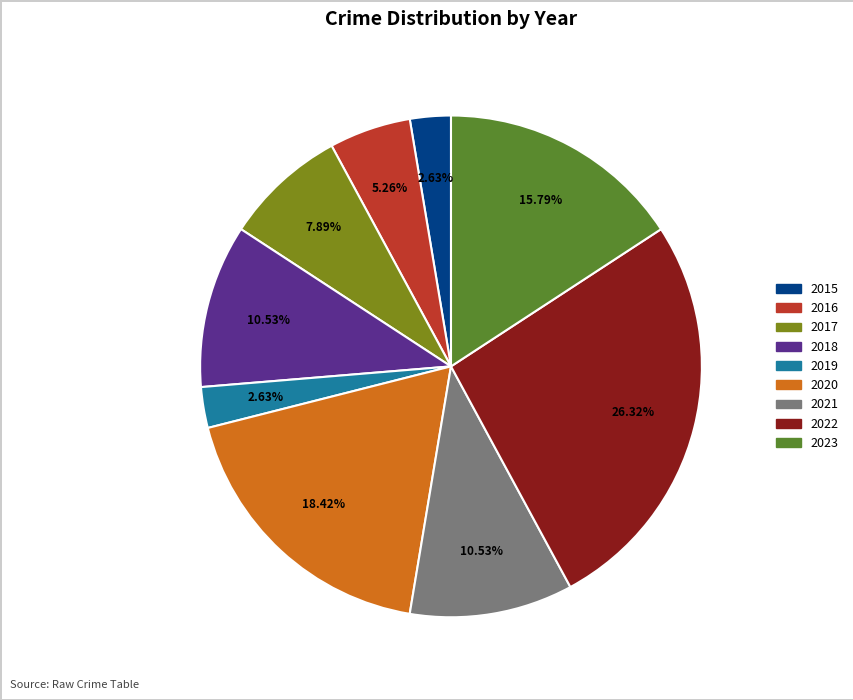

How many slices are in this pie chart?

9